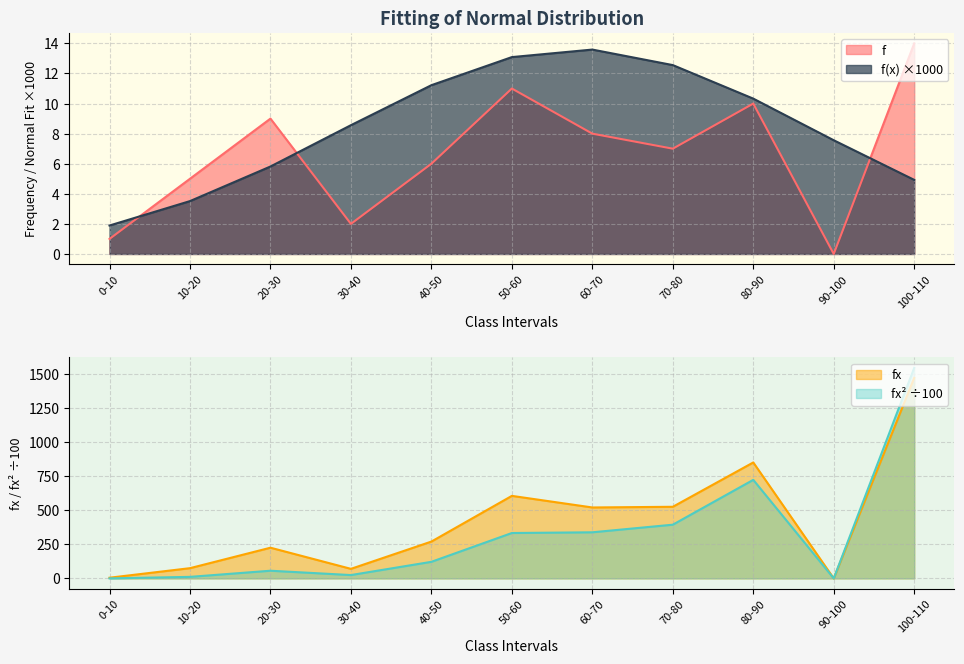

The value of fx2 at 80-90 is 1115.2. True or false?

False